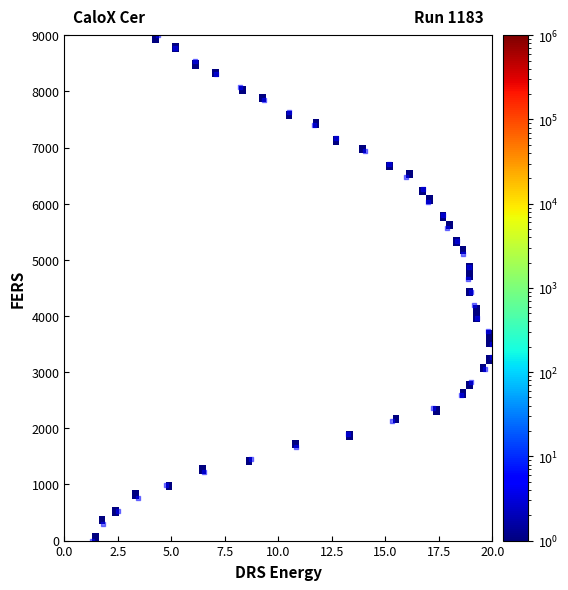

What is the range of Y values (max minus min)?

9000.0